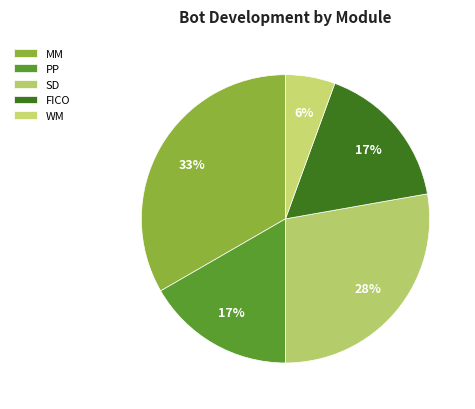

Rank the categories by value from highest to lowest.

MM, SD, PP, FICO, WM